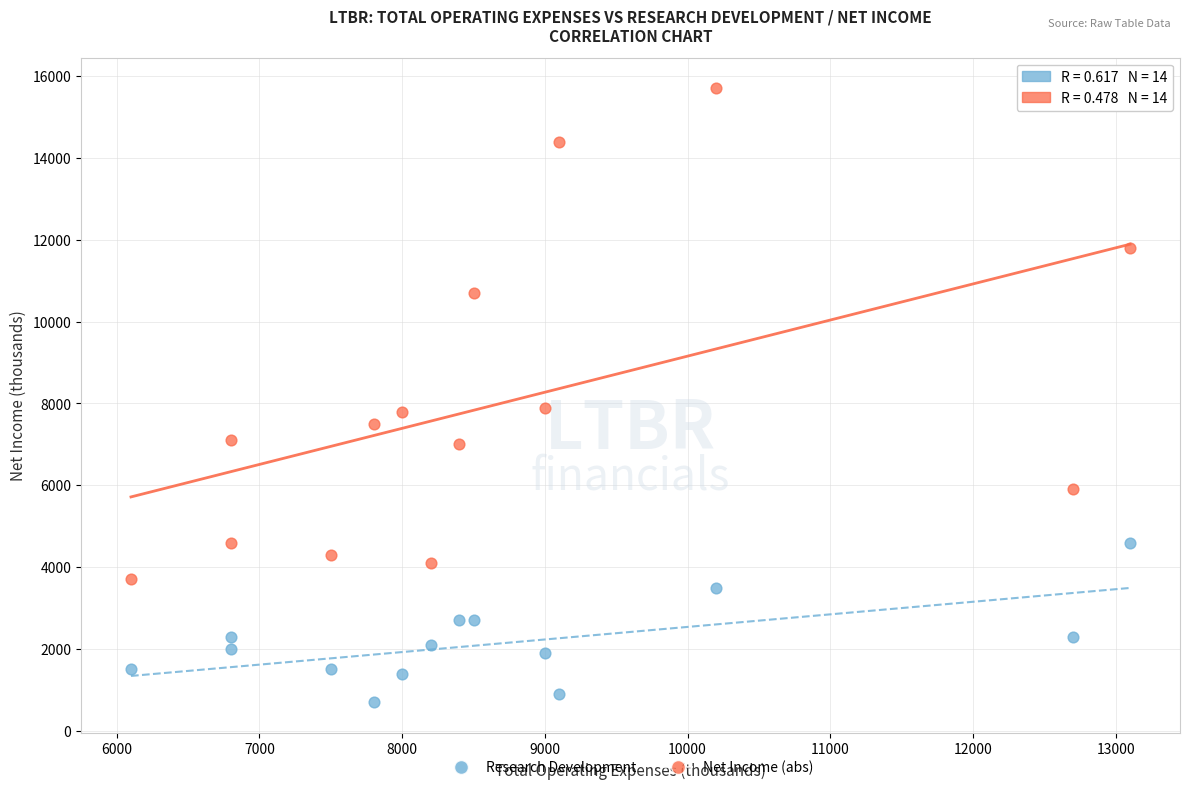

What is the X range (max minus min) for the scatter plot?

7000